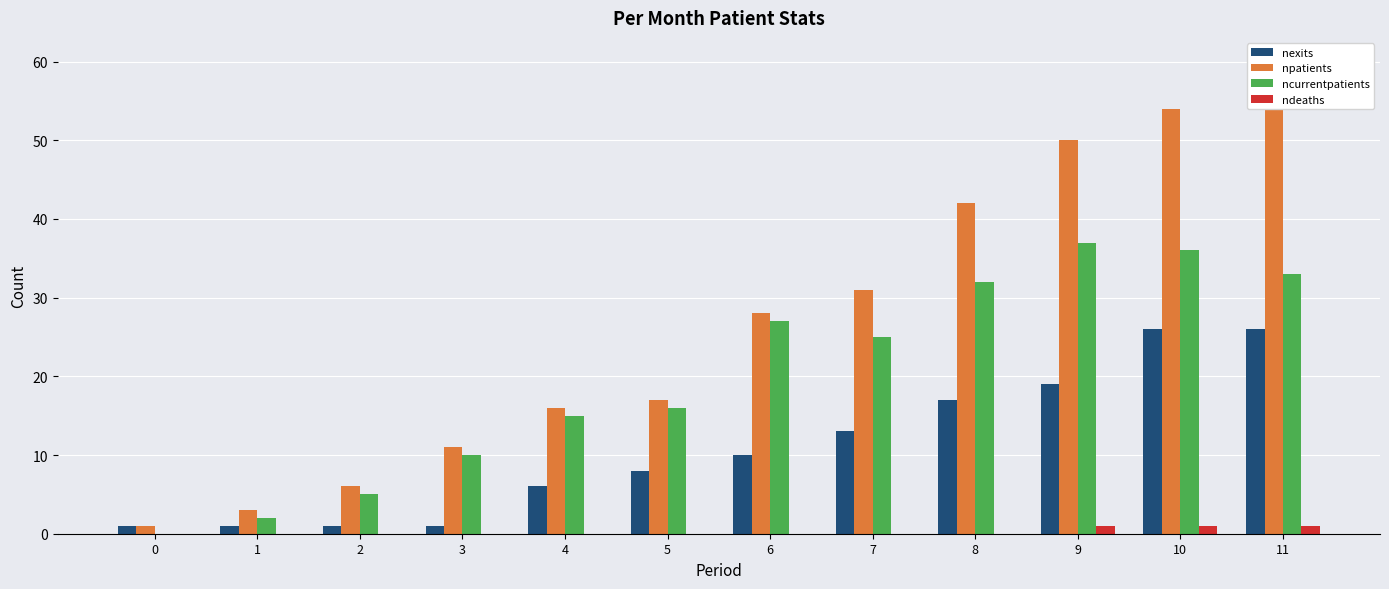

Reading left to right, what are all the values shown in this chart?

nexits: 0=1	1=1	2=1	3=1	4=6	5=8	6=10	7=13	8=17	9=19	10=26	11=26
npatients: 0=1	1=3	2=6	3=11	4=16	5=17	6=28	7=31	8=42	9=50	10=54	11=60
ncurrentpatients: 0=0	1=2	2=5	3=10	4=15	5=16	6=27	7=25	8=32	9=37	10=36	11=33
ndeaths: 0=0	1=0	2=0	3=0	4=0	5=0	6=0	7=0	8=0	9=1	10=1	11=1